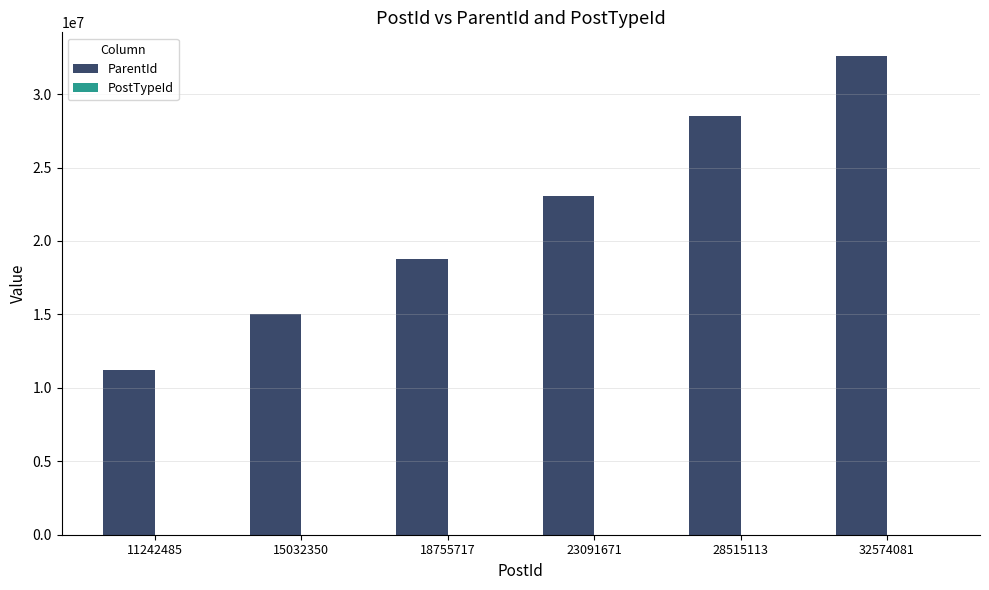

At which category is the sum across all series the highest?

32574081